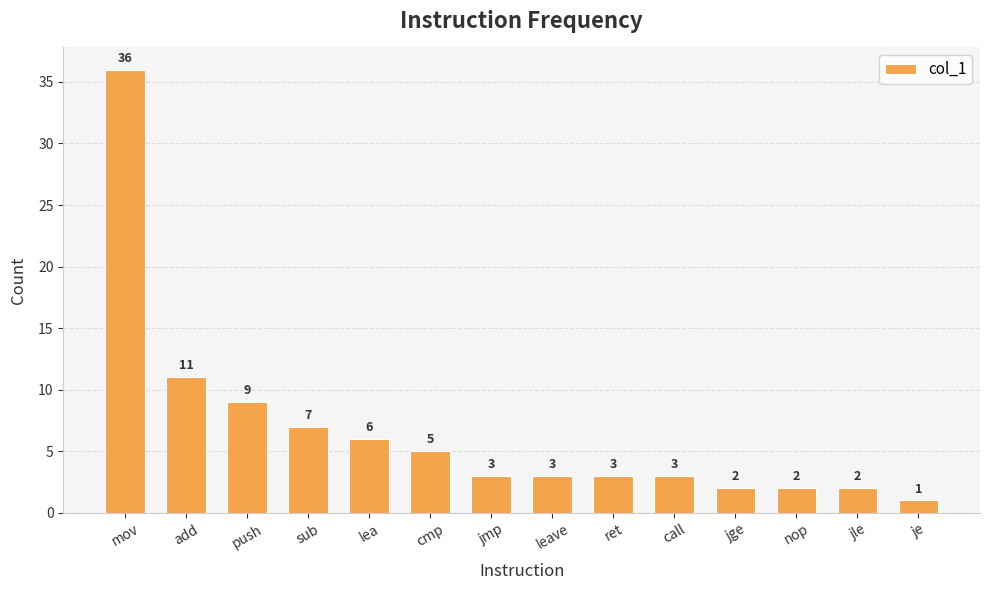

Reading left to right, transcribe all the data shown in this chart.

36	11	9	7	6	5	3	3	3	3	2	2	2	1